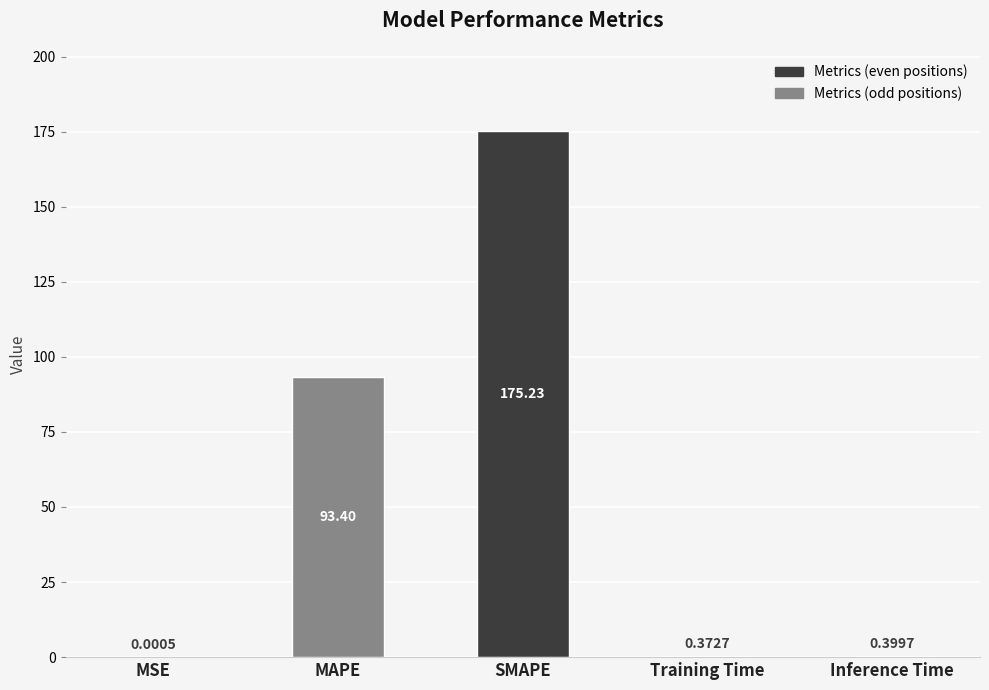

What is the sum of the values at Inference Time and SMAPE?

175.6